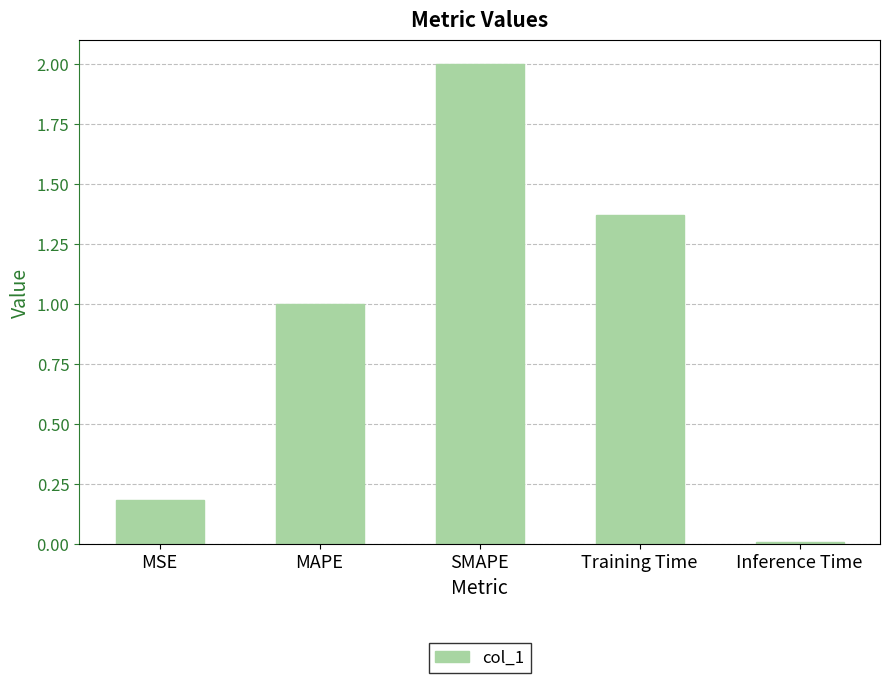

How many values are below 1?

2